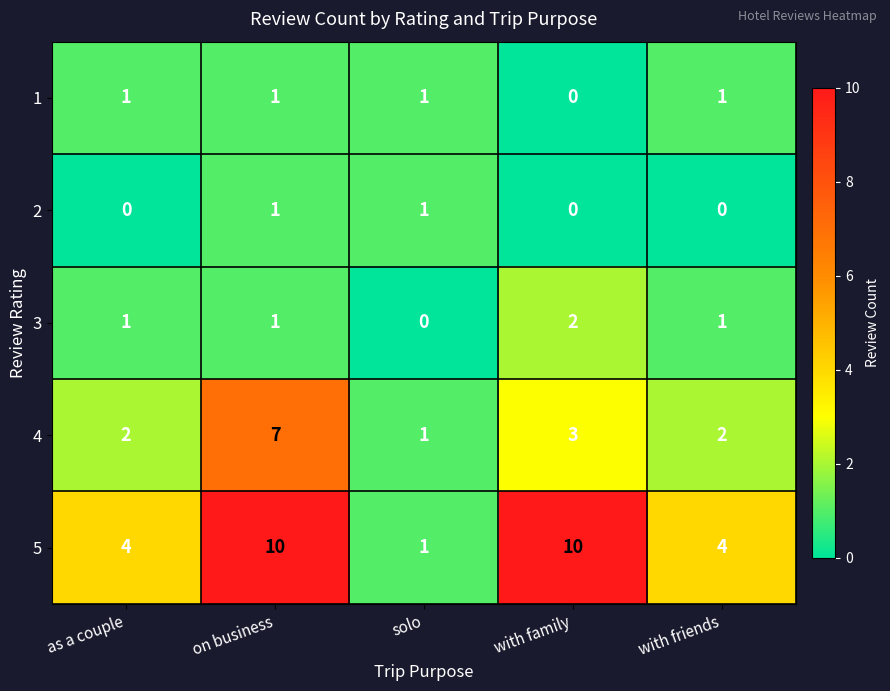

What is the total value across all series at solo?

4